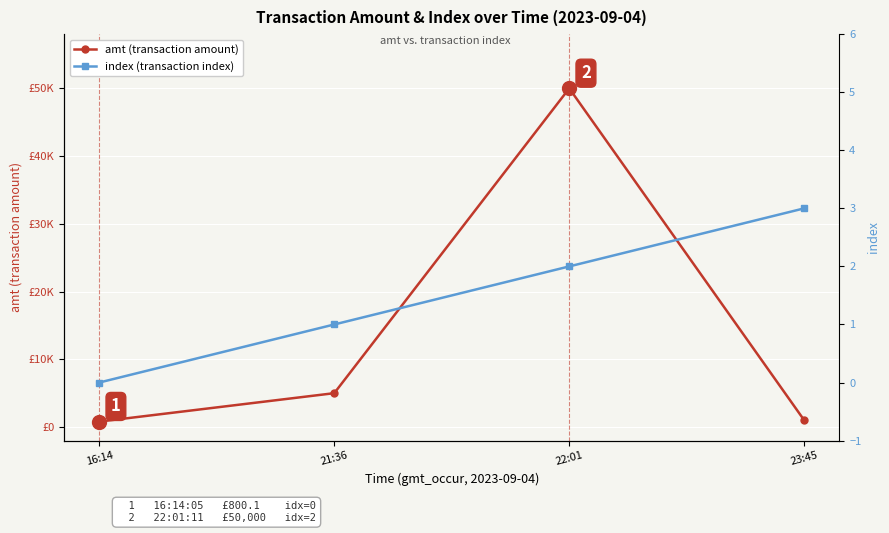

In amt (transaction amount), how many points are higher than both neighbors (excluding endpoints)?

1